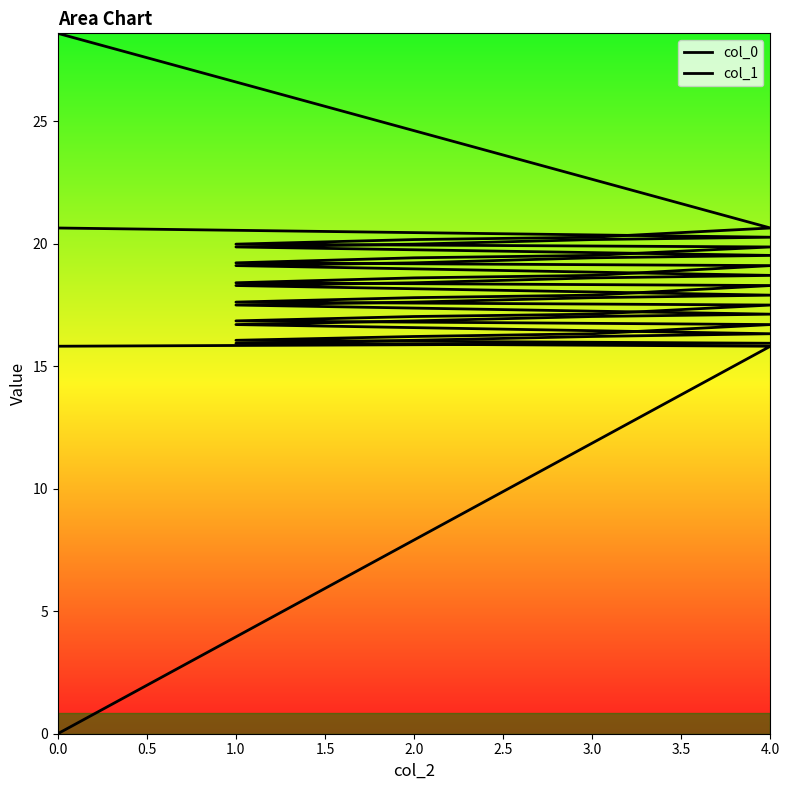

True or false: col_0 and col_1 intersect in this chart.

False